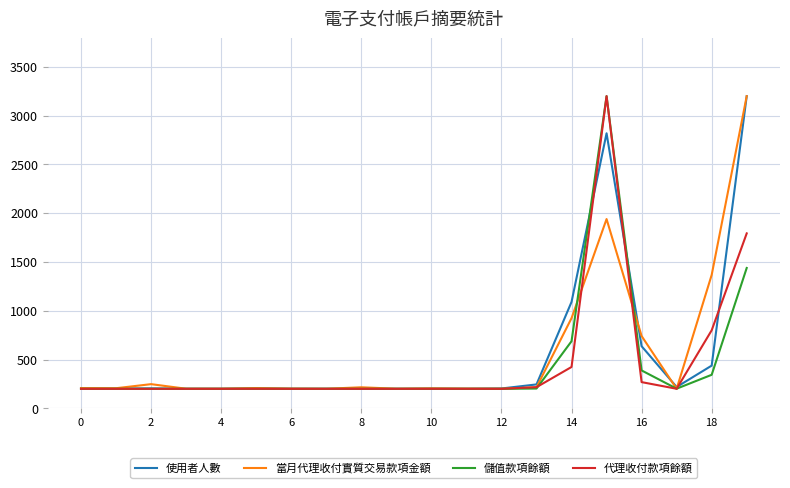

What is the minimum value for 使用者人數?

200.0